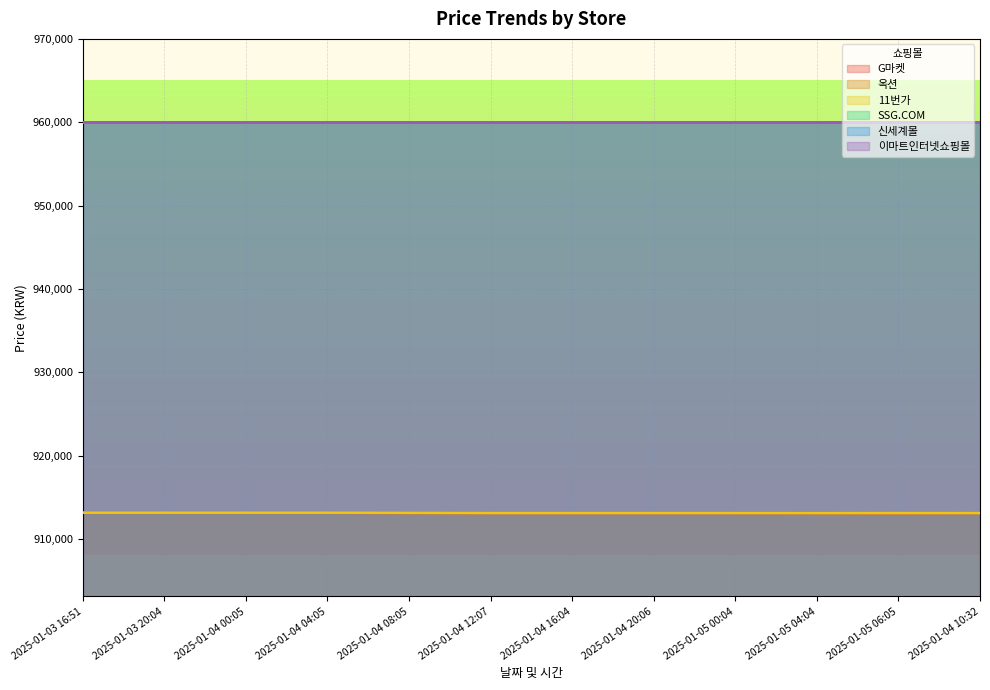

True or false: G마켓 has more than 0 points higher than both neighbors.

False